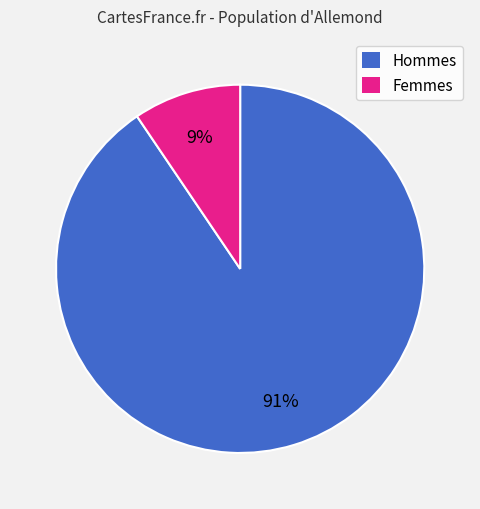

Does any single category account for the majority?

Yes